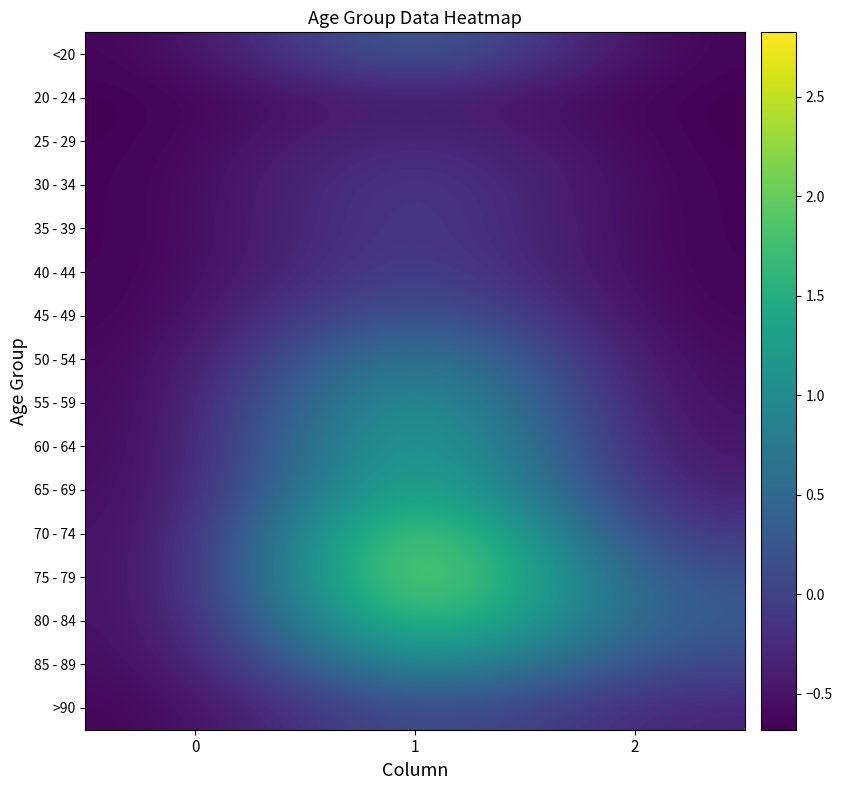

Which series changed the most between 0 and 2?

80 - 84